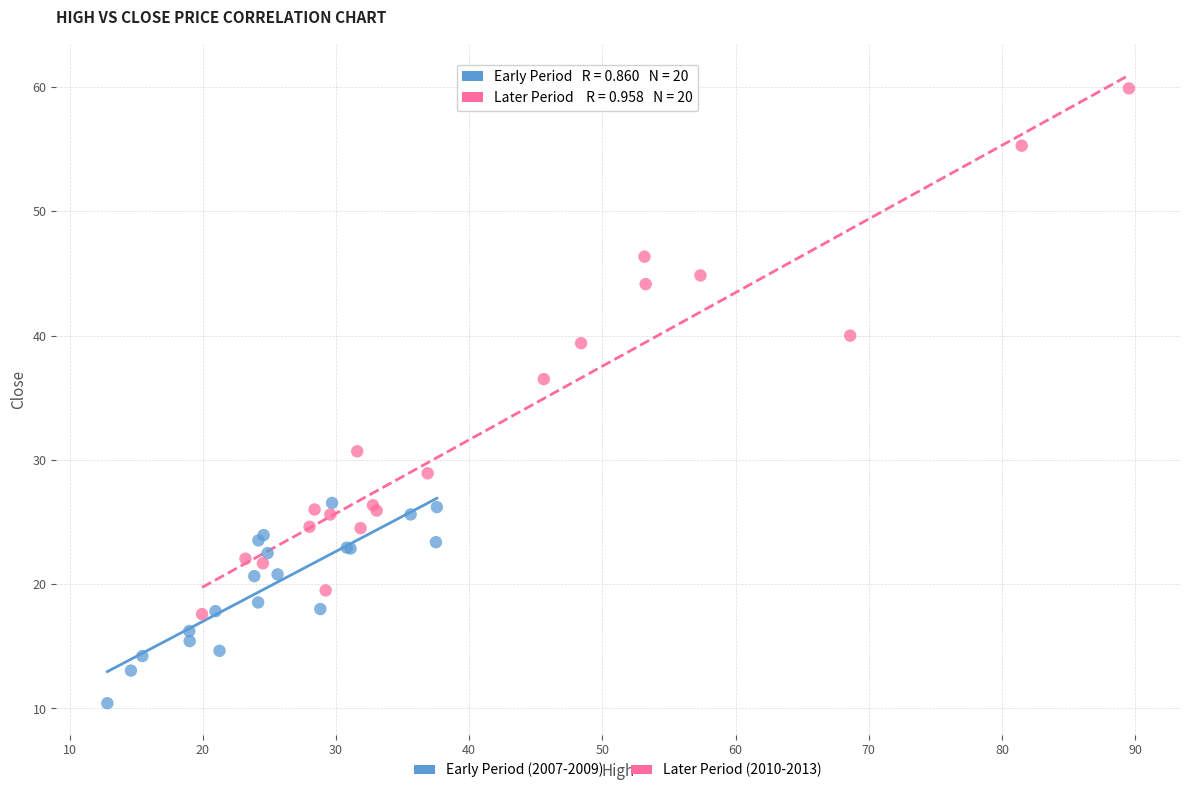

Which series reaches the maximum Y coordinate?

Later Period (2010-2013)